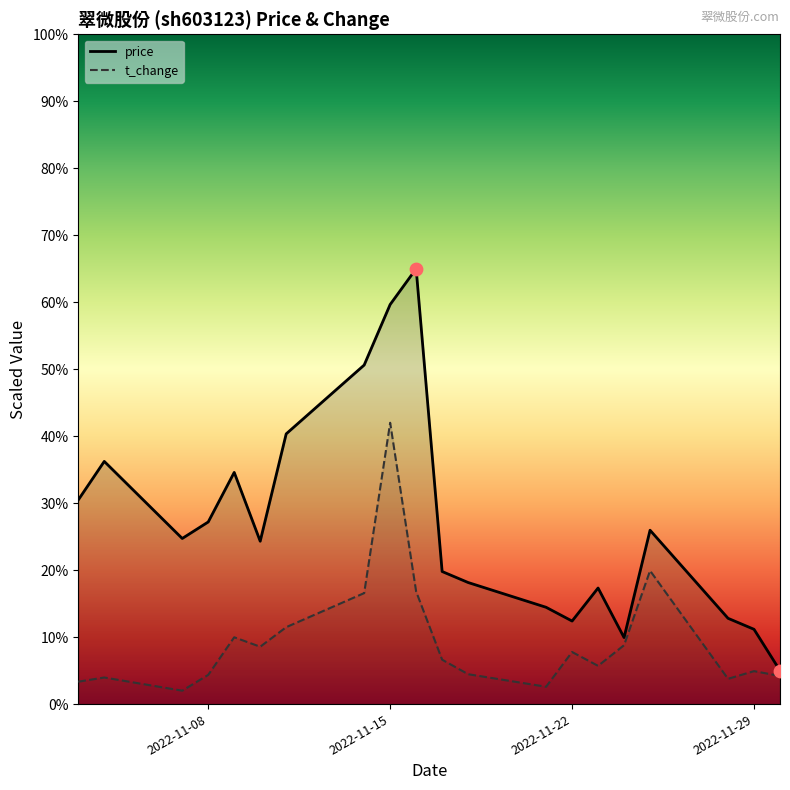

Is the value of t_change at 16 greater than the value of price at 15?

Yes